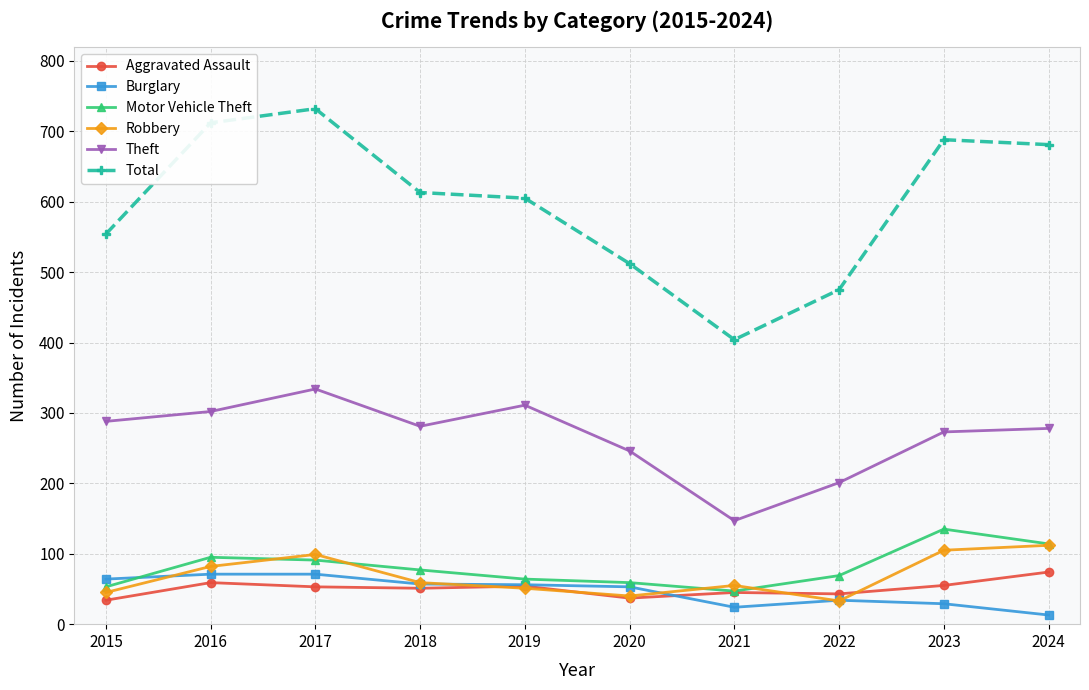

What is the highest value of the Motor Vehicle Theft series?

135